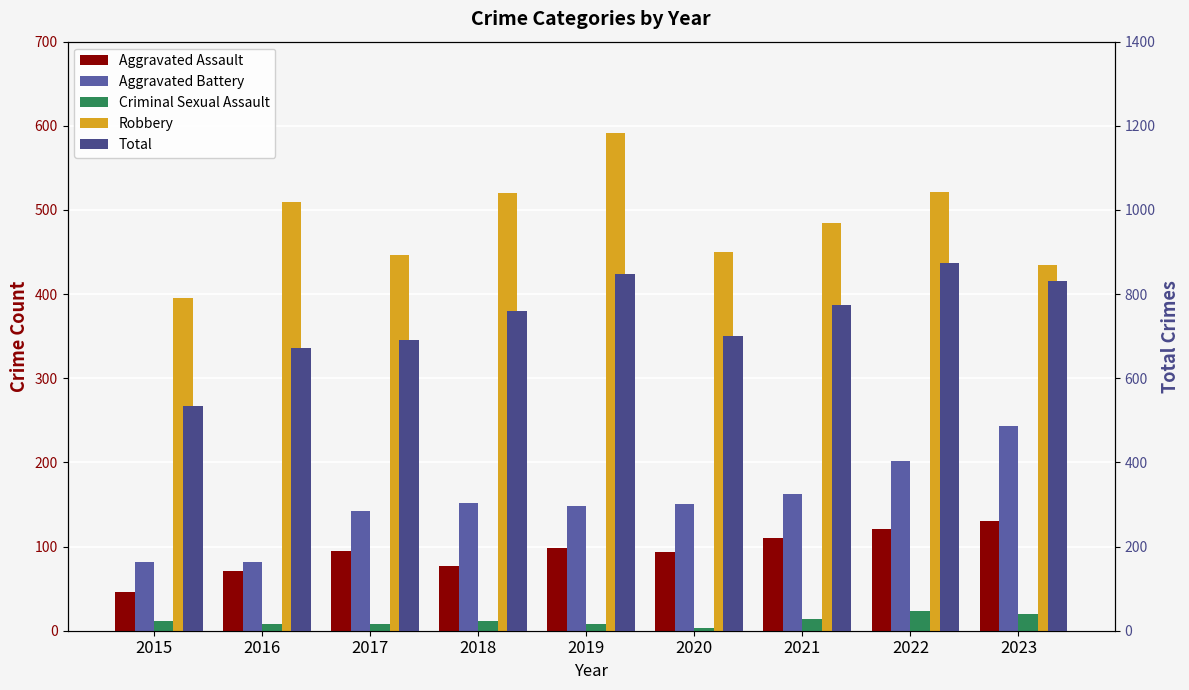

What are all the series names shown in the legend?

Aggravated Assault, Aggravated Battery, Criminal Sexual Assault, Robbery, Total